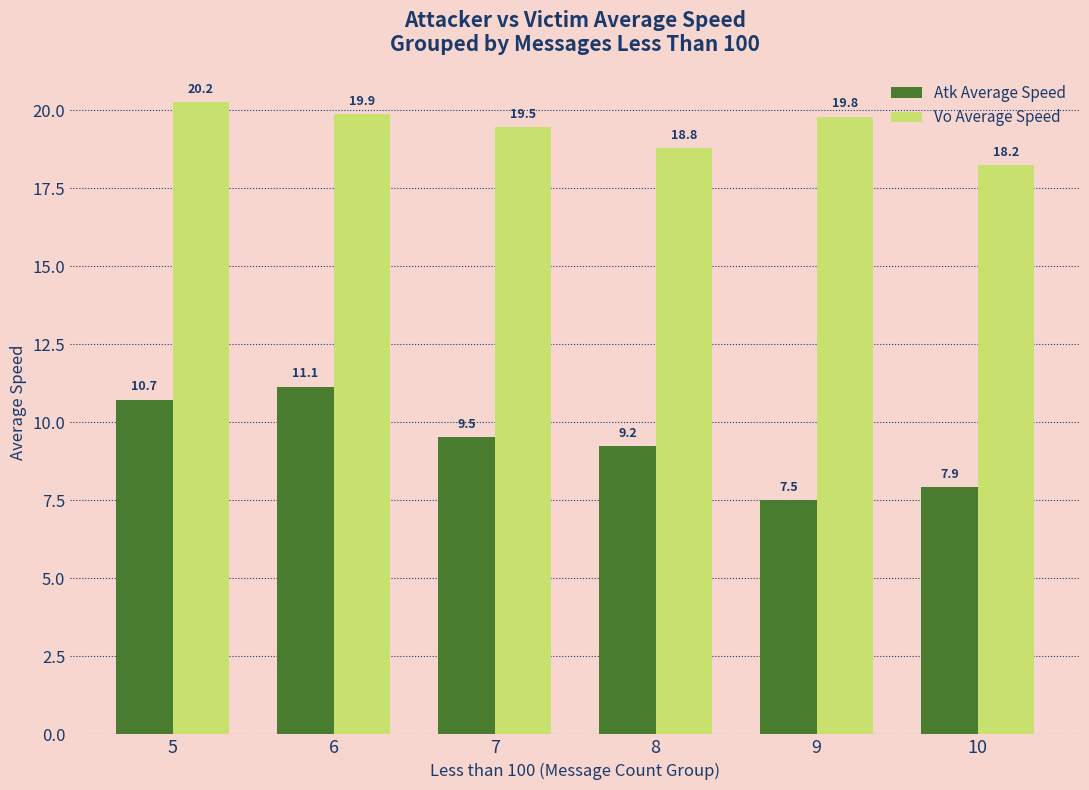

Is it true that Vo Average Speed equals 19.9 at 6?

True